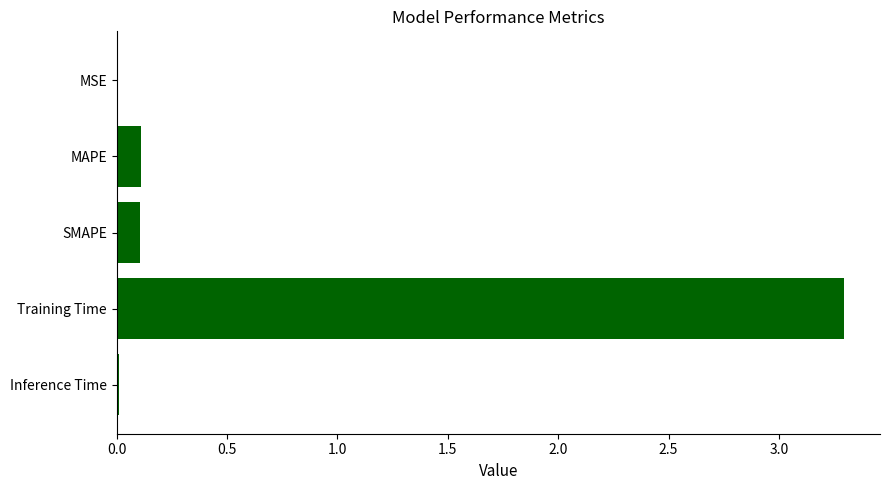

What is the sum of all values?

3.5